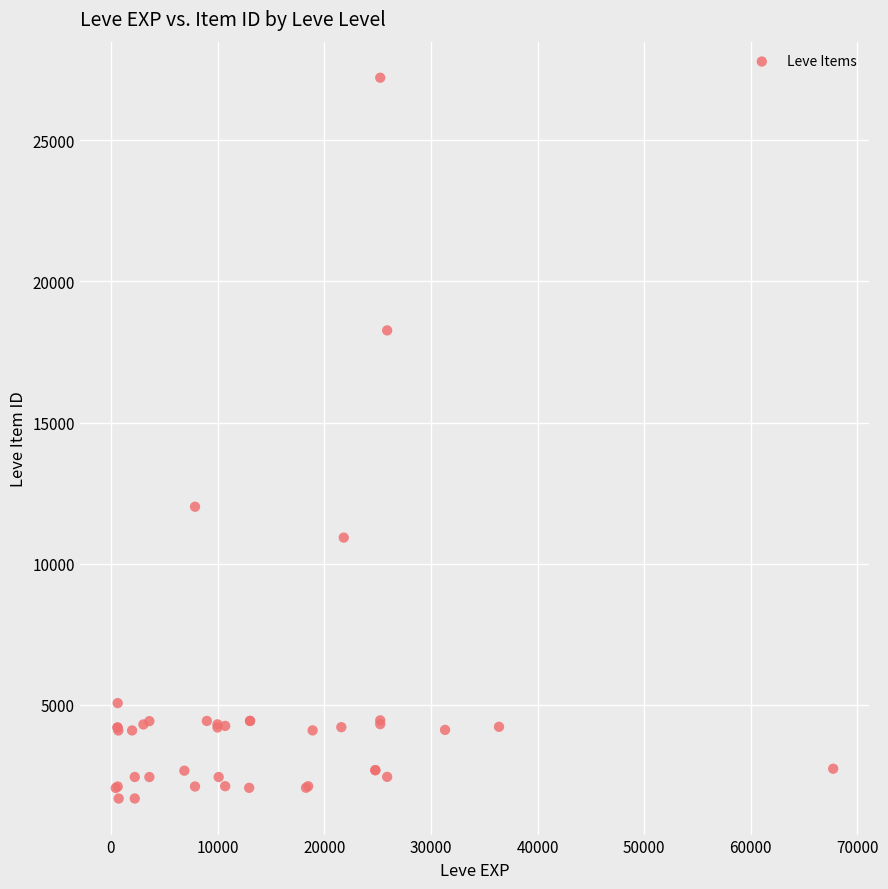

What Y value in the scatter plot is closest to 14448?

12018